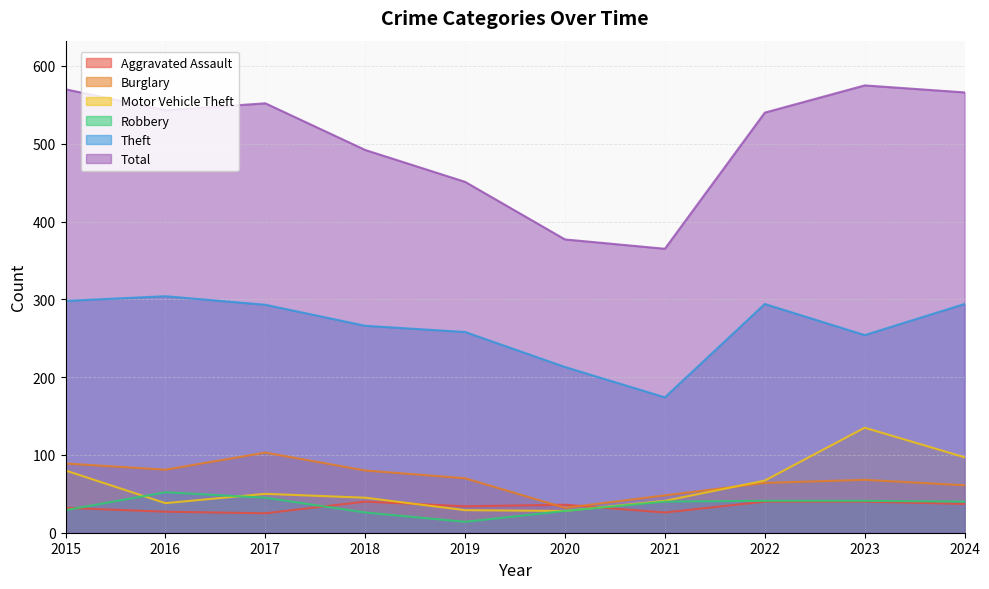

At 2021, list the series in order from largest to smallest.

Total, Theft, Burglary, Motor Vehicle Theft, Robbery, Aggravated Assault